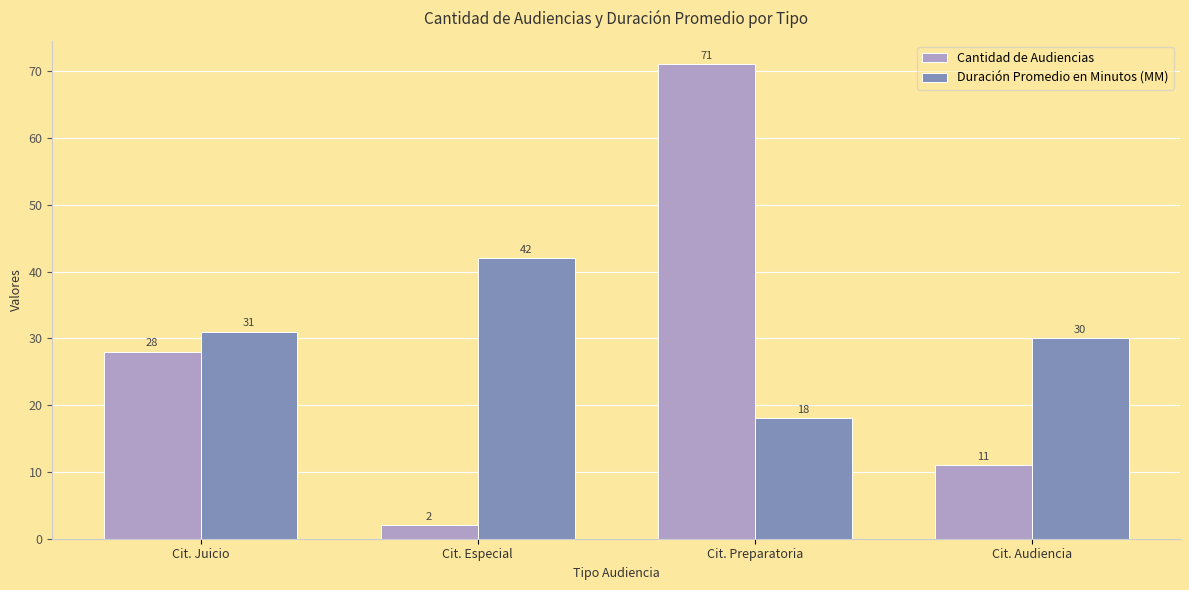

Is it true that Cantidad de Audiencias equals 115 at Cit. Preparatoria?

False